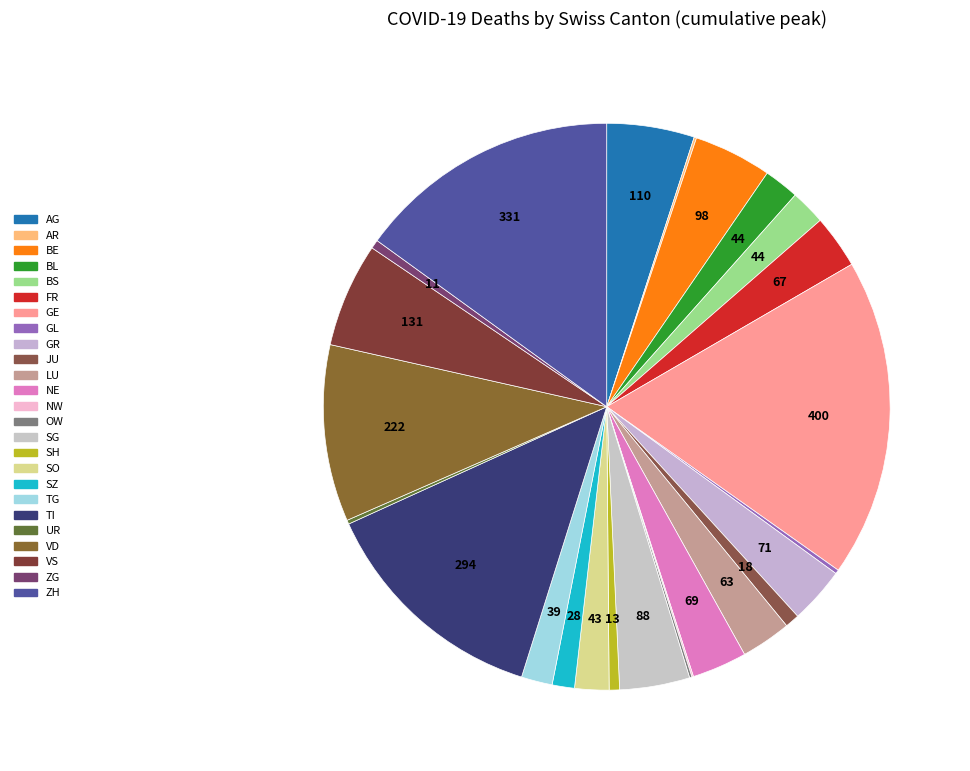

Which category has the biggest portion of the pie?

GE